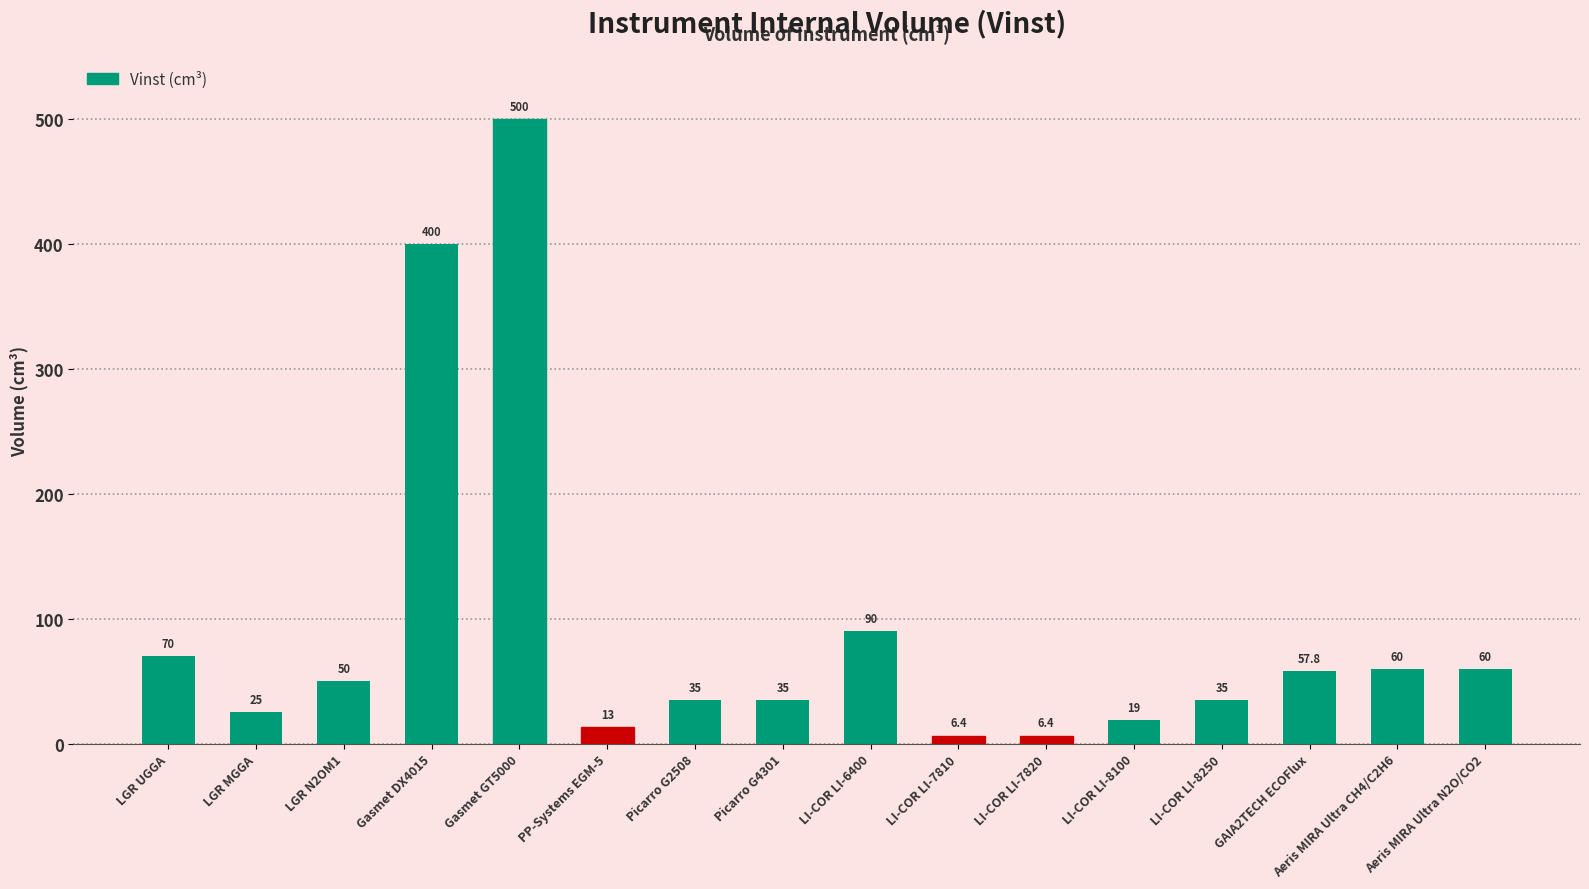

Reading right to left, transcribe all the data shown in this chart.

60.0	60.0	57.8	35.0	19.0	6.4	6.4	90.0	35.0	35.0	13.0	500.0	400.0	50.0	25.0	70.0